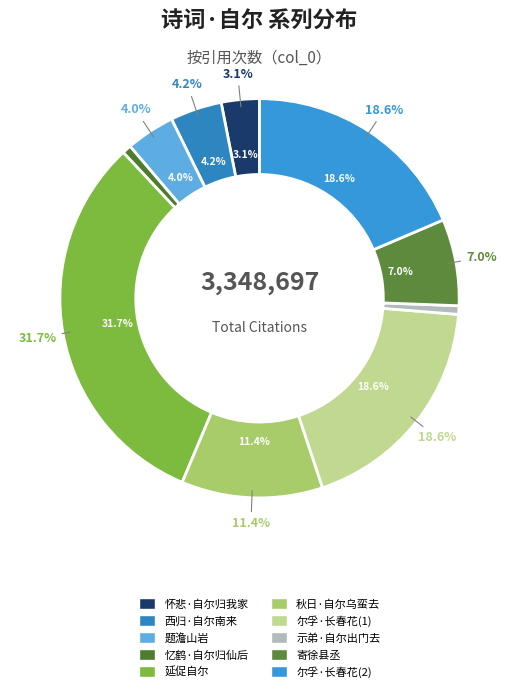

What percentage do 秋日·自尔乌蛮去 and 题澹山岩·此日纵自尔 together represent?

15.4%